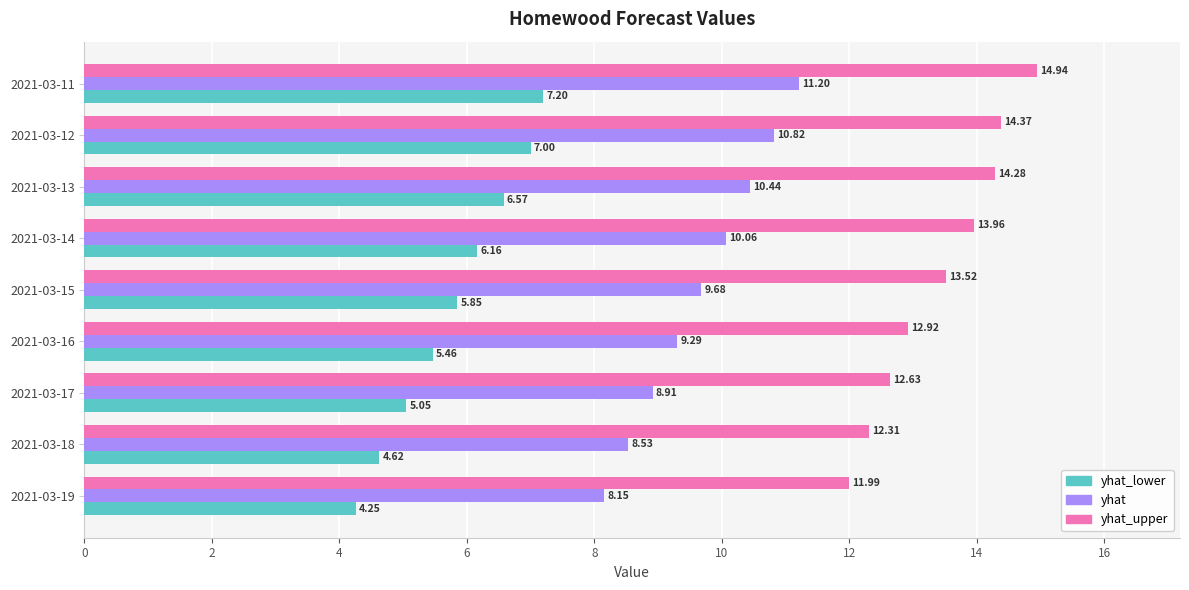

Which series has the widest spread of values?

yhat